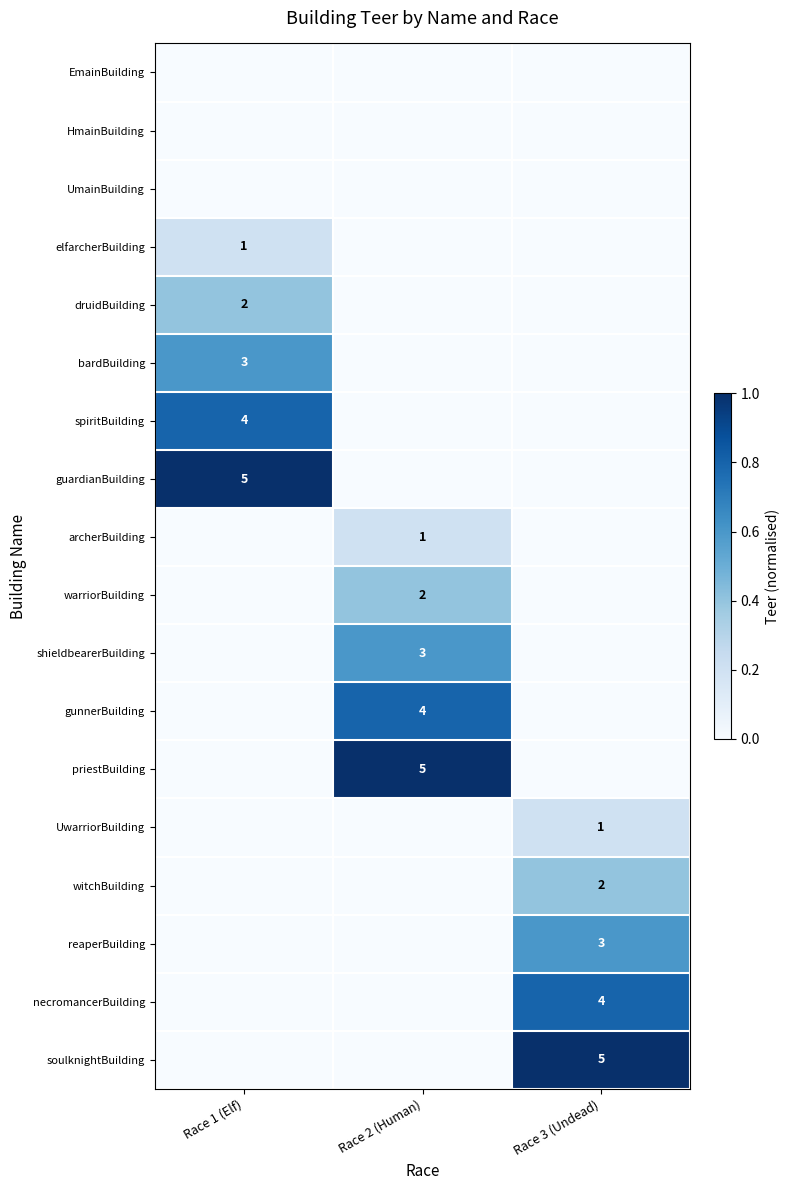

True or false: warriorBuilding has a value of 2 at Race 2 (Human).

True